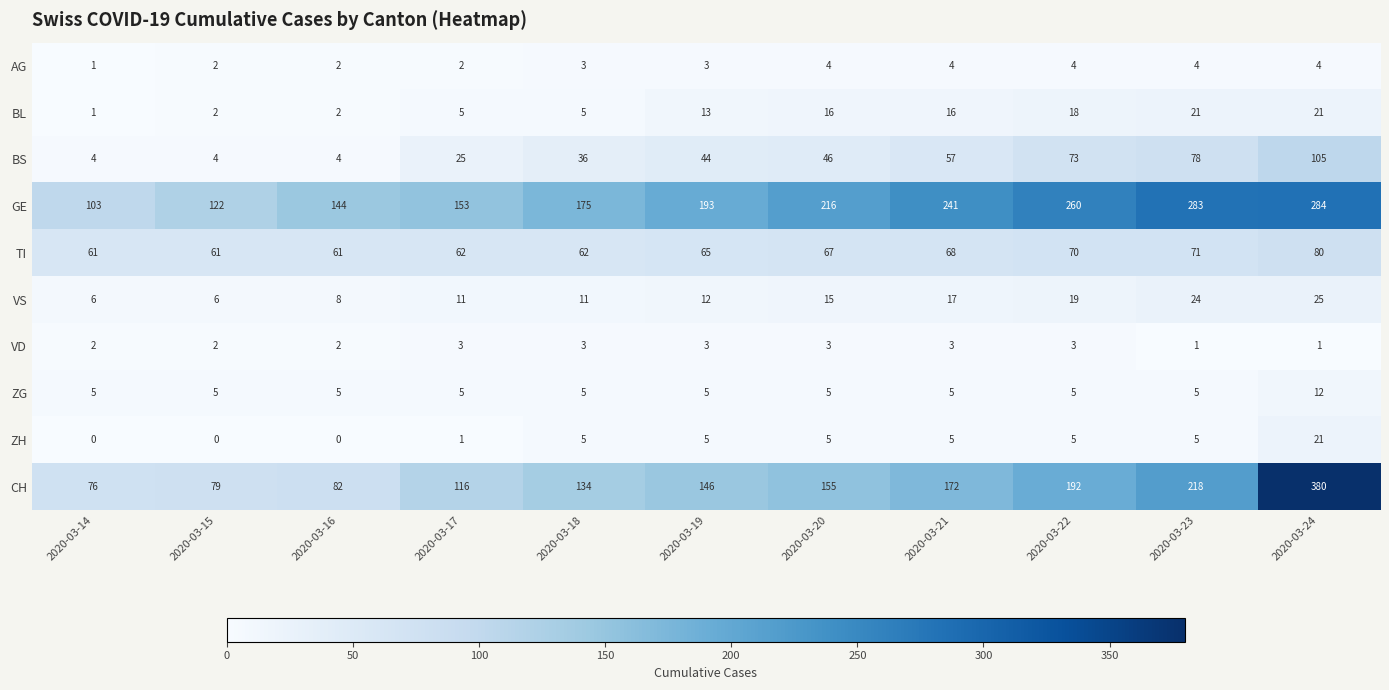

List the labels in order of CH value, smallest first.

2020-03-14, 2020-03-15, 2020-03-16, 2020-03-17, 2020-03-18, 2020-03-19, 2020-03-20, 2020-03-21, 2020-03-22, 2020-03-23, 2020-03-24